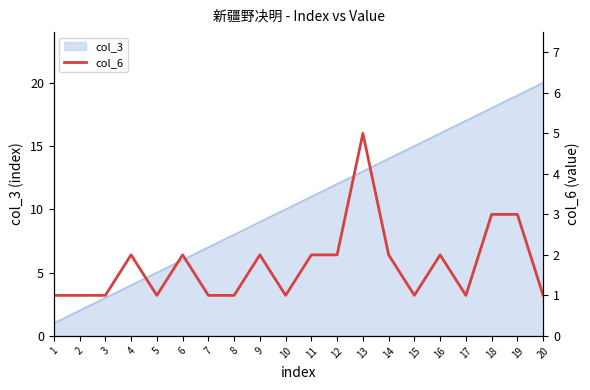

Approximately how many times larger is the value at 15 compared to 12?

0.5